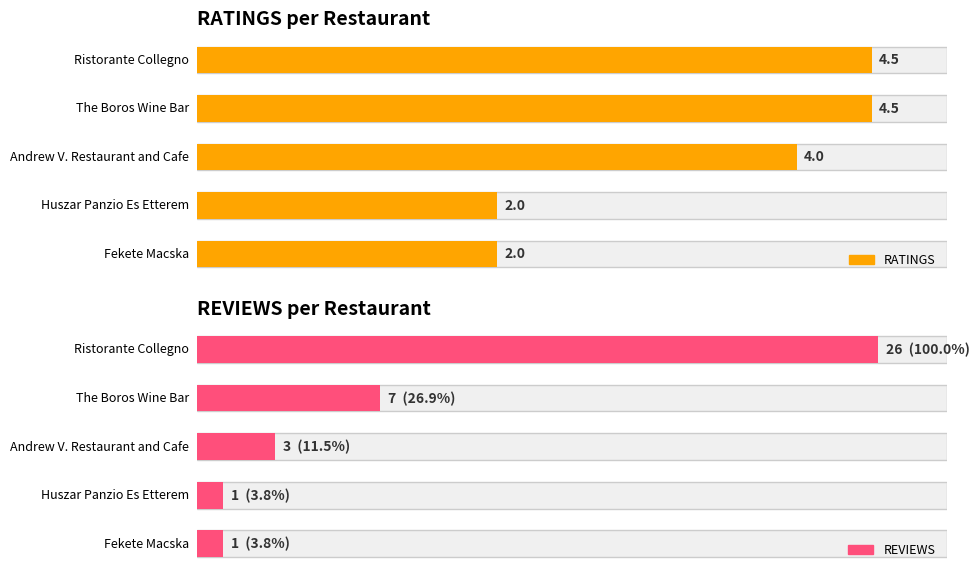

Which series changed the most between Huszar Panzio Es Etterem and Fekete Macska?

RATINGS